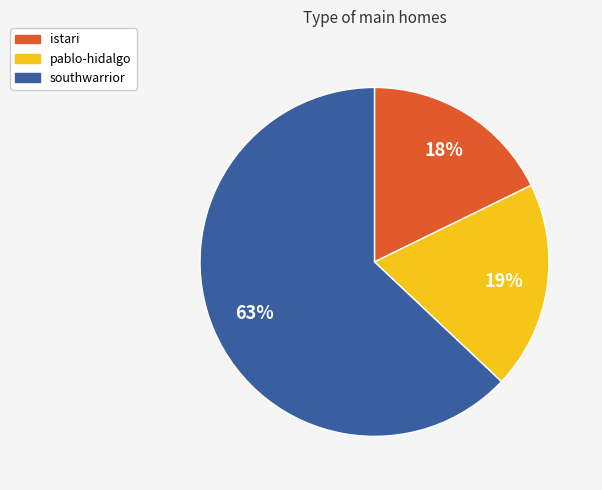

How many slices are in this pie chart?

3